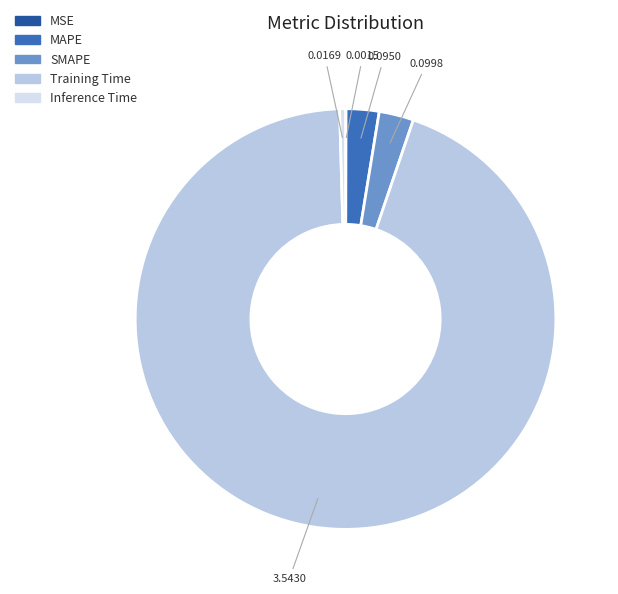

Which category has the smallest portion of the pie?

MSE